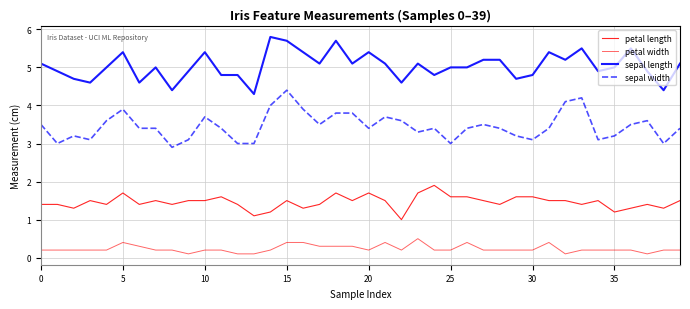

Is this an area chart (filled region under the line)?

No